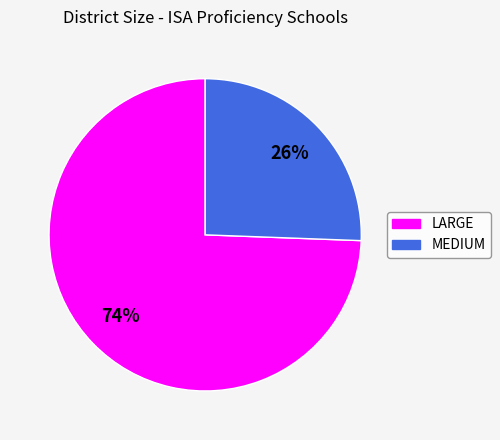

Which category has the biggest portion of the pie?

LARGE